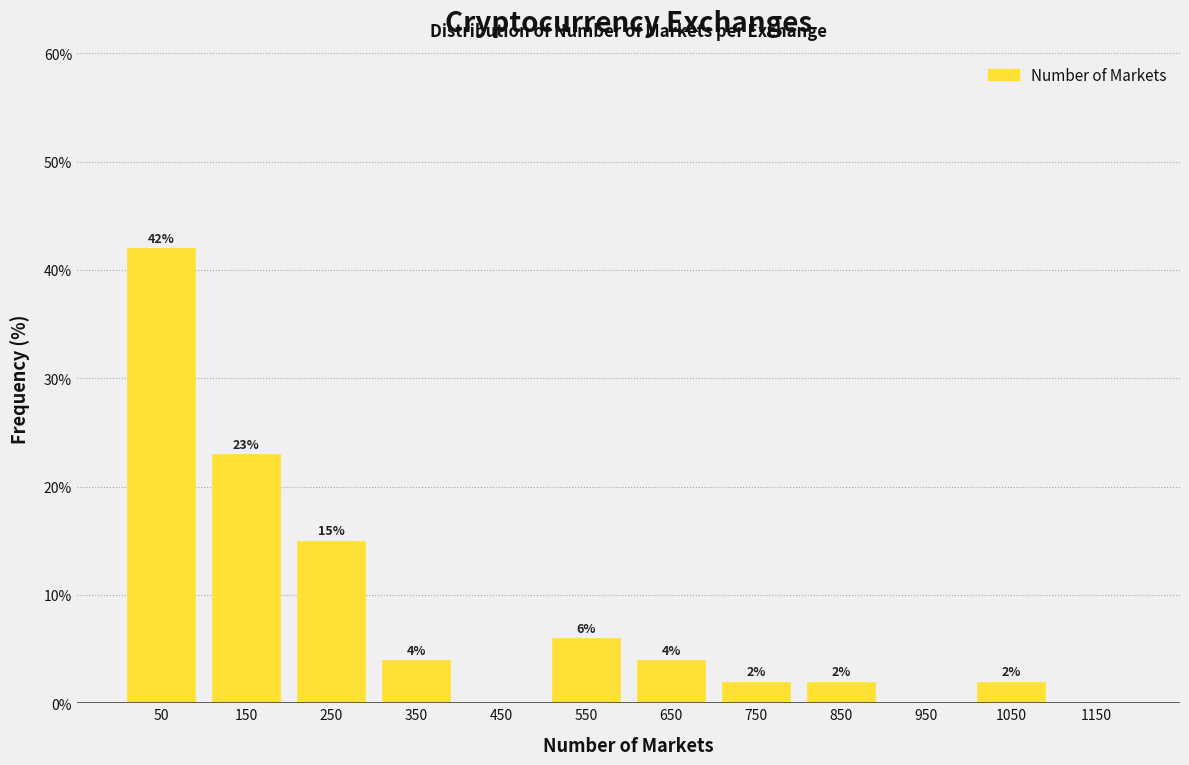

Over which range of the x-axis is the bar tallest?

0 to 100